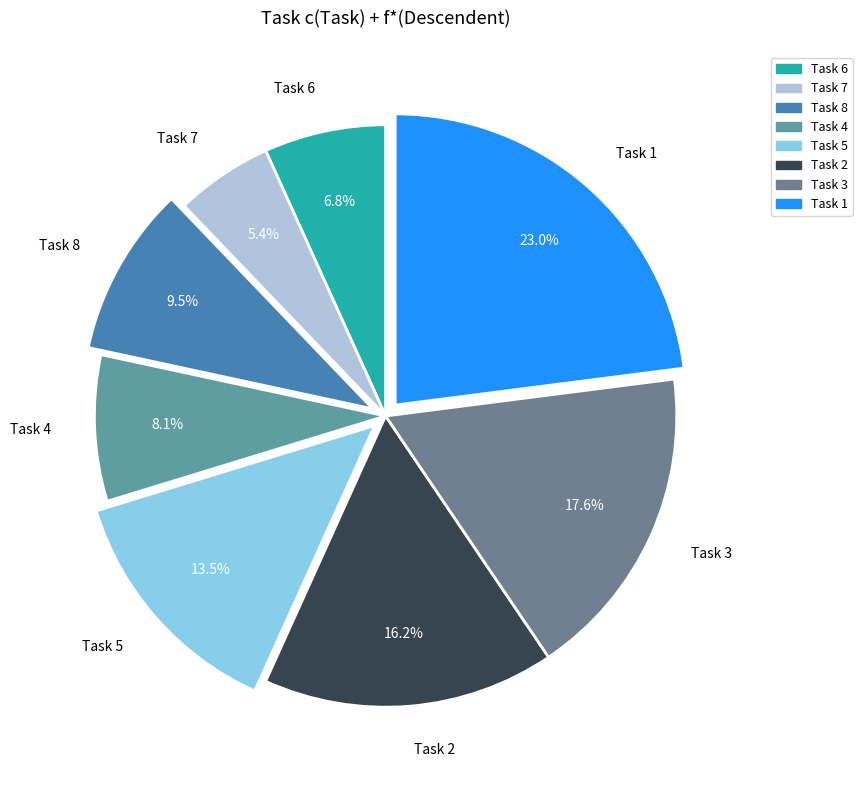

Which category has the smallest portion of the pie?

Task 7